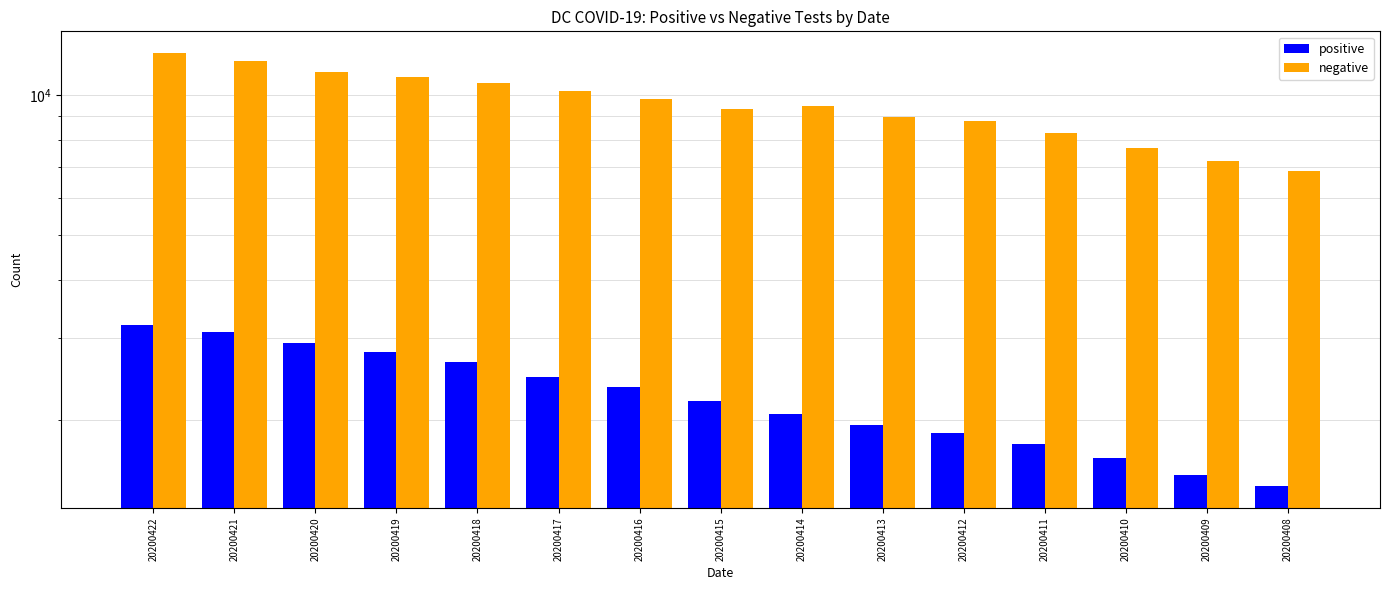

Reading left to right, extract all data points from this chart.

positive: 20200422=3206	20200421=3098	20200420=2927	20200419=2793	20200418=2666	20200417=2476	20200416=2350	20200415=2197	20200414=2058	20200413=1955	20200412=1875	20200411=1778	20200410=1660	20200409=1523	20200408=1440
negative: 20200422=12296	20200421=11841	20200420=11186	20200419=10906	20200418=10602	20200417=10167	20200416=9800	20200415=9328	20200414=9460	20200413=8979	20200412=8765	20200411=8261	20200410=7695	20200409=7201	20200408=6843